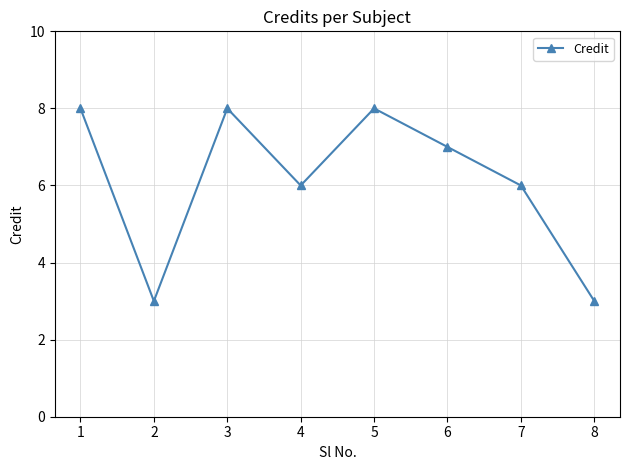

Where is the first local maximum?

3